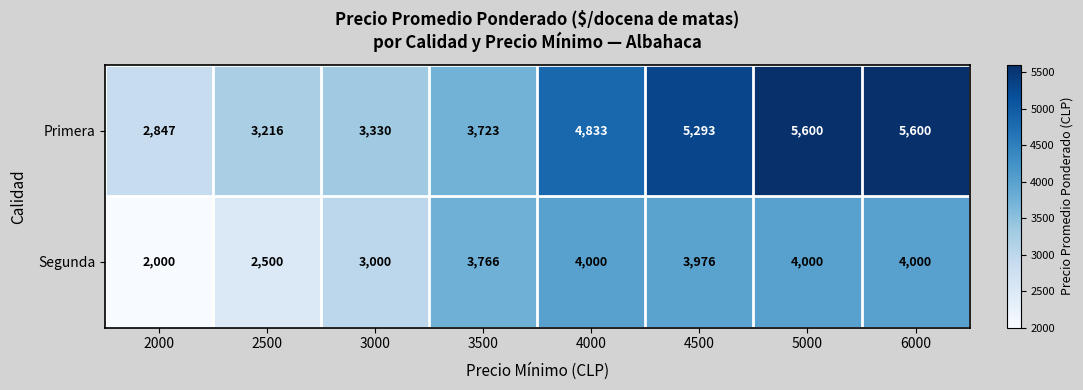

List the series in order of their peak value, lowest first.

Segunda, Primera